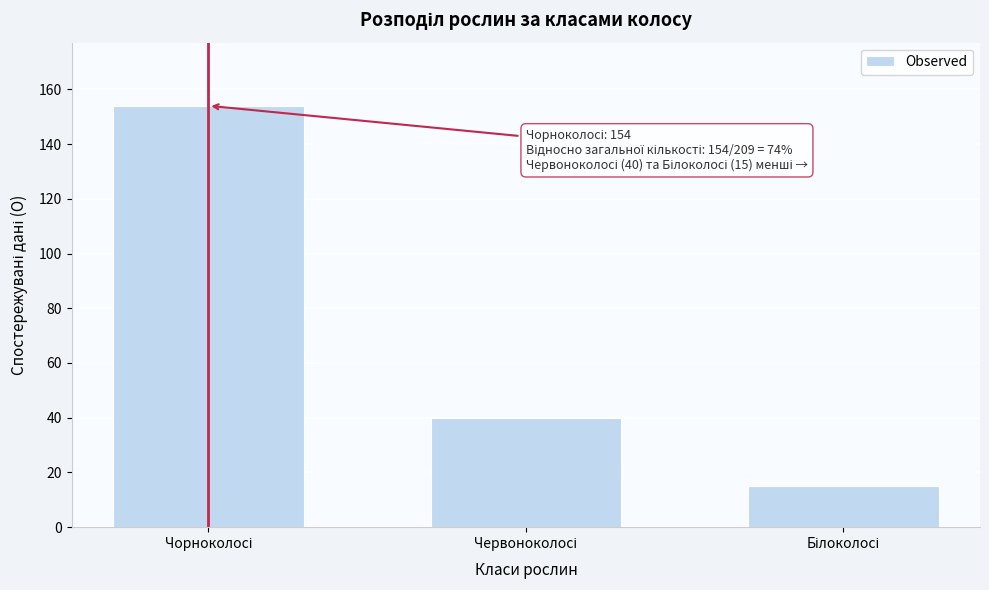

Reading left to right, list all the values displayed in this chart.

154	40	15